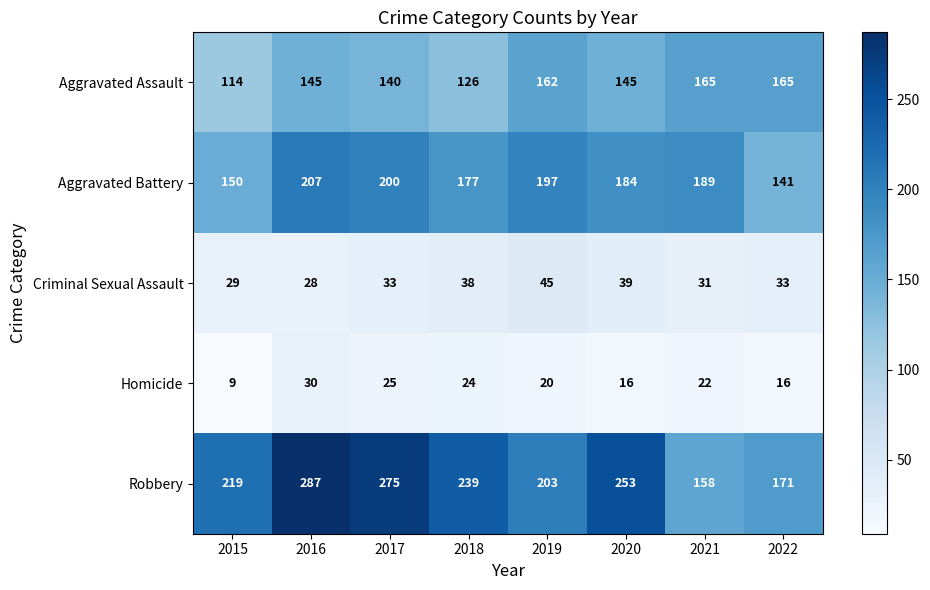

How many distinct data groups are displayed?

5